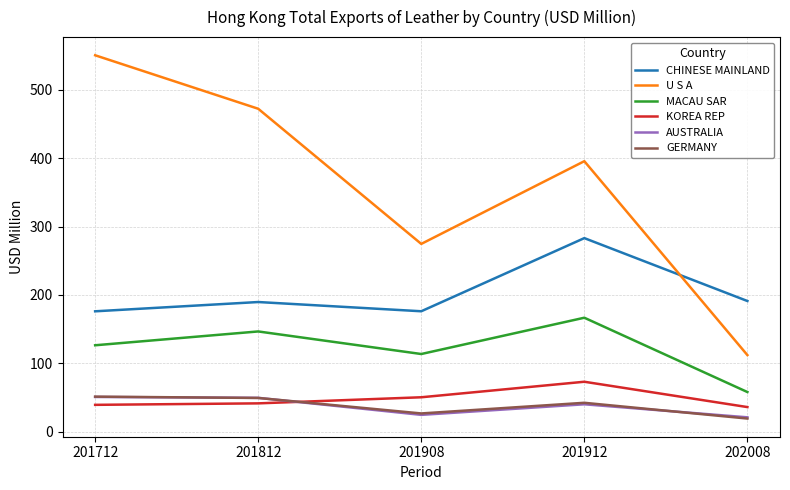

The value of CHINESE MAINLAND at 201912 is 283.1. True or false?

True